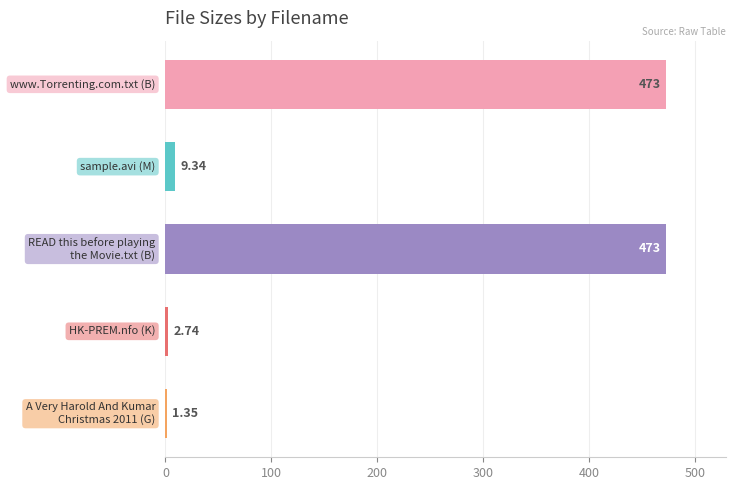

What is the sum of all values?

959.4